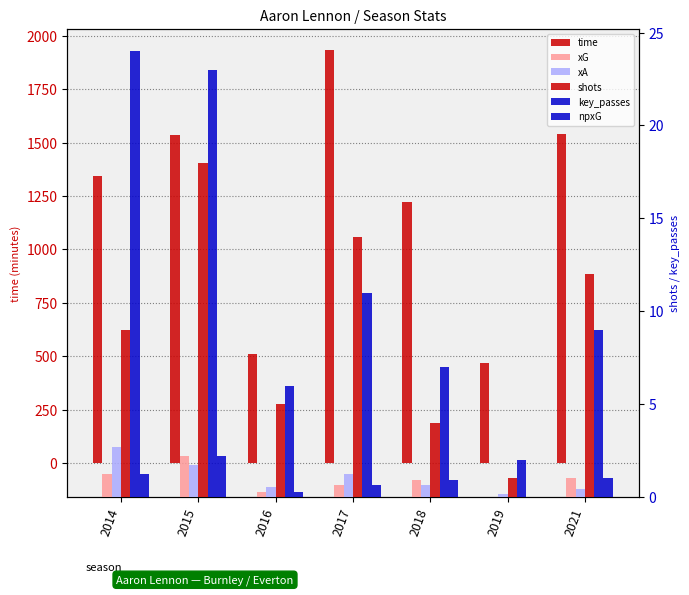

What is the lowest value of the xA series?

0.2